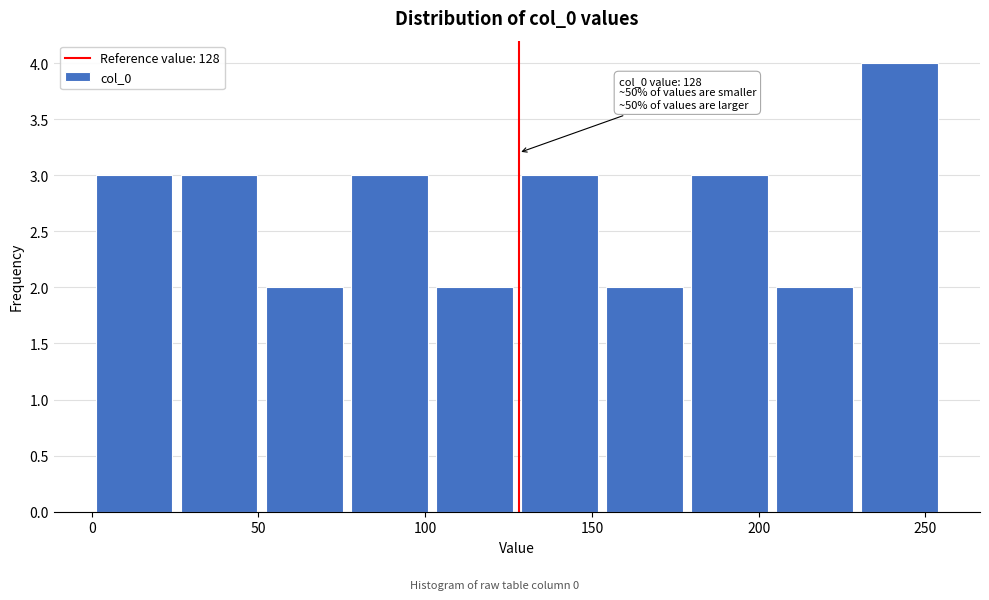

Which range on the x-axis has the tallest bar?

229.5 to 255.0